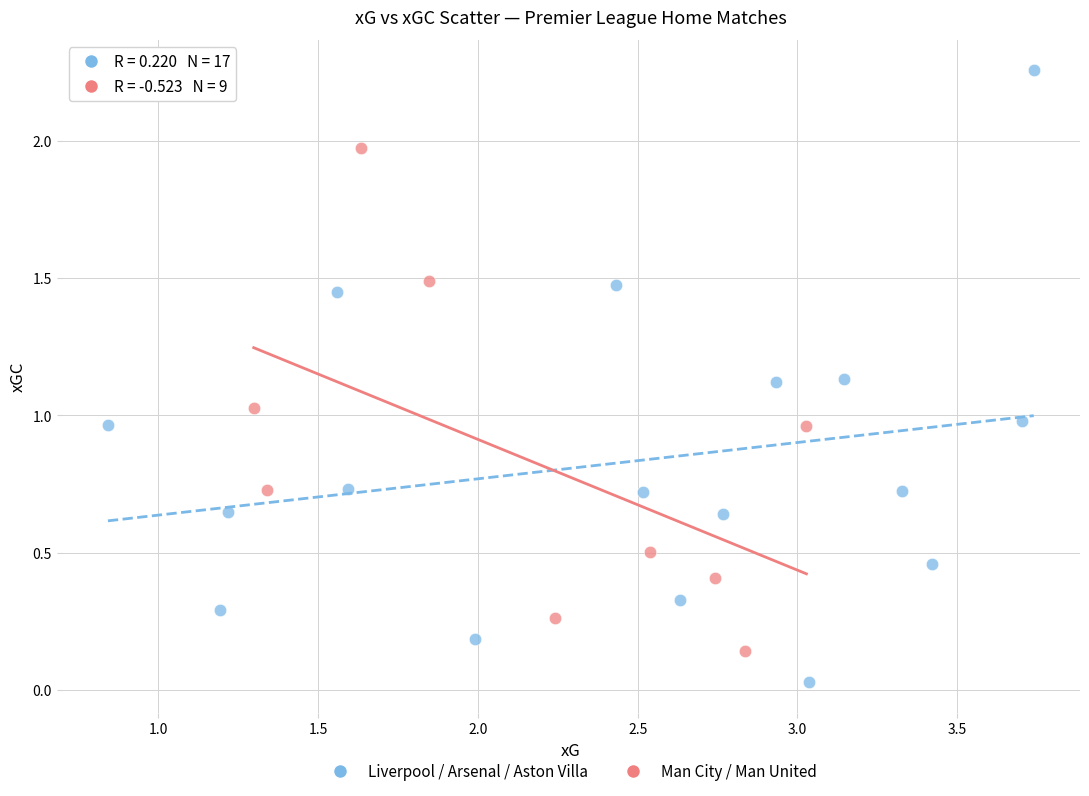

Which series reaches the minimum Y coordinate?

Liverpool / Arsenal / Aston Villa